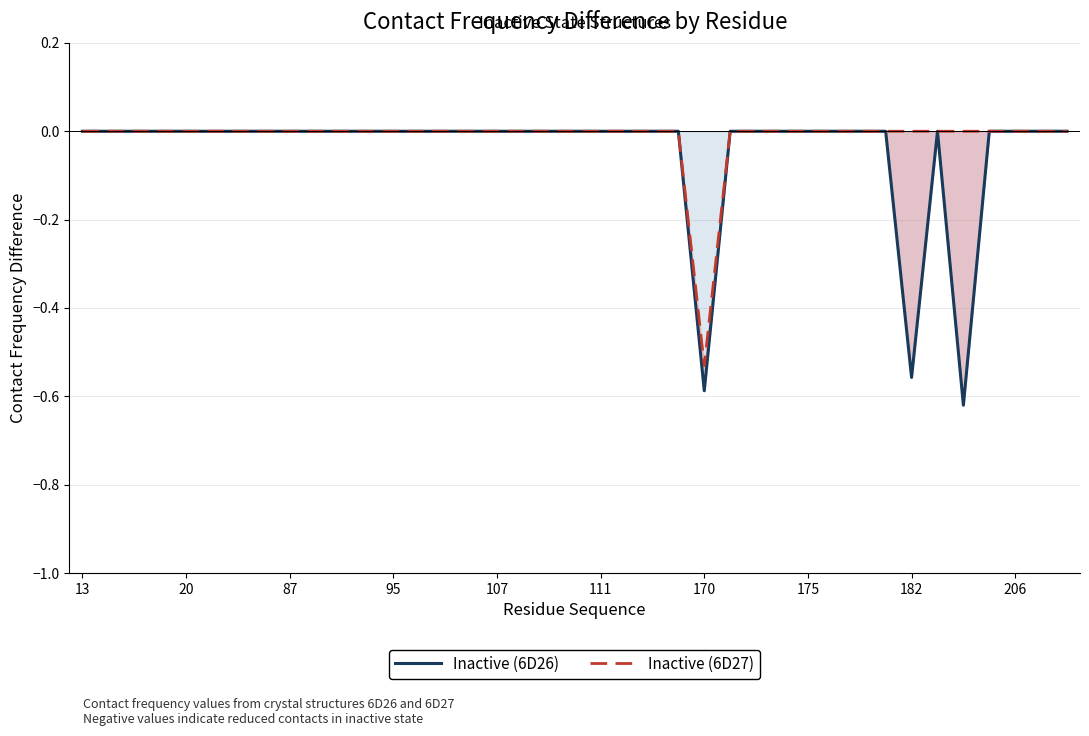

Count the Inactive (6D26) values in the range 0 to 1.

36